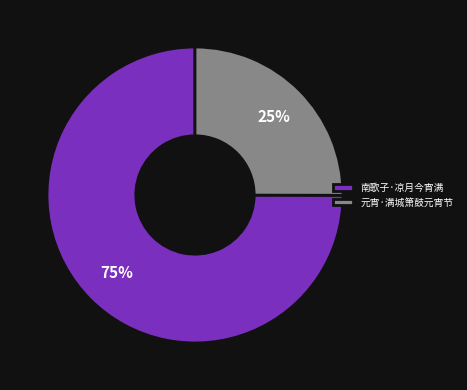

Approximately how many times larger is the value at 南歌子·凉月今宵满 compared to 元宵·满城箫鼓元宵节?

3.0